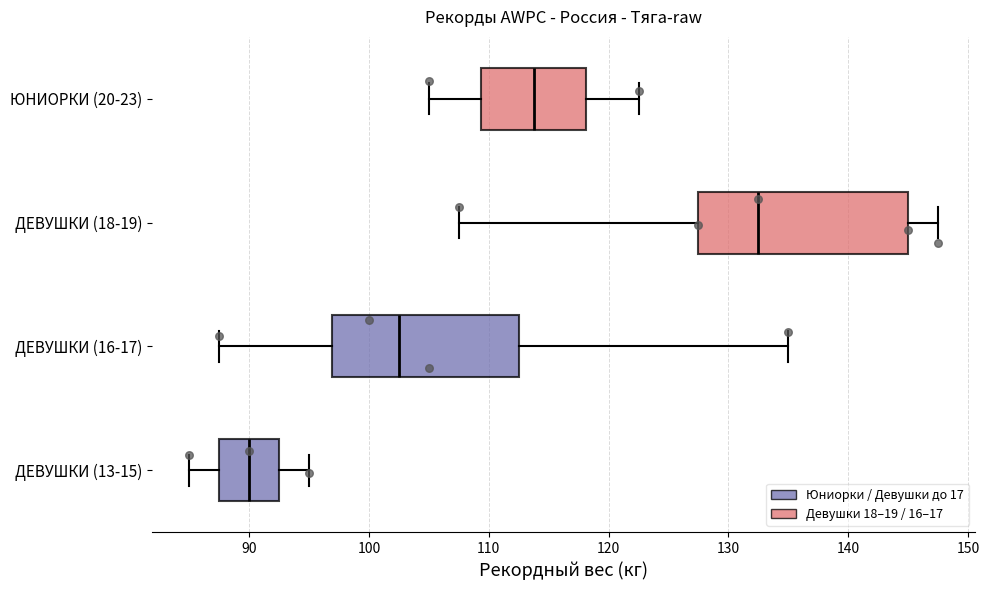

Reading bottom to top, read every box against the x-axis: the position of its median line, the range the box covers, and the ends of its whiskers. The values are not printed on the chart, so give them approximately, as read against the axis.

ДЕВУШКИ (13-15): median 90, box 88 to 93, whiskers 85 to 95
ДЕВУШКИ (16-17): median 103, box 97 to 113, whiskers 88 to 135
ДЕВУШКИ (18-19): median 133, box 128 to 145, whiskers 108 to 148
ЮНИОРКИ (20-23): median 114, box 109 to 118, whiskers 105 to 123